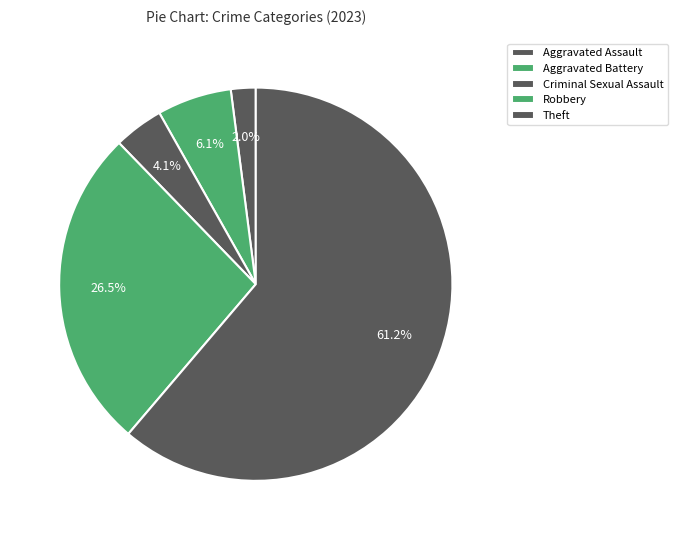

Count the number of slices in the pie.

5